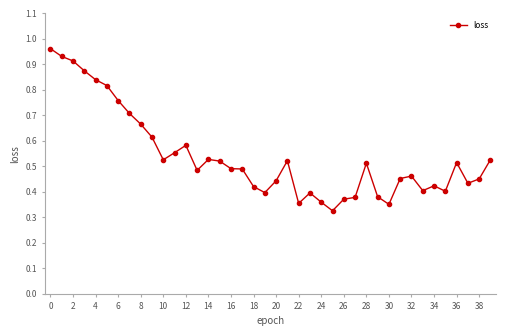

What is the sum of all values?

21.5